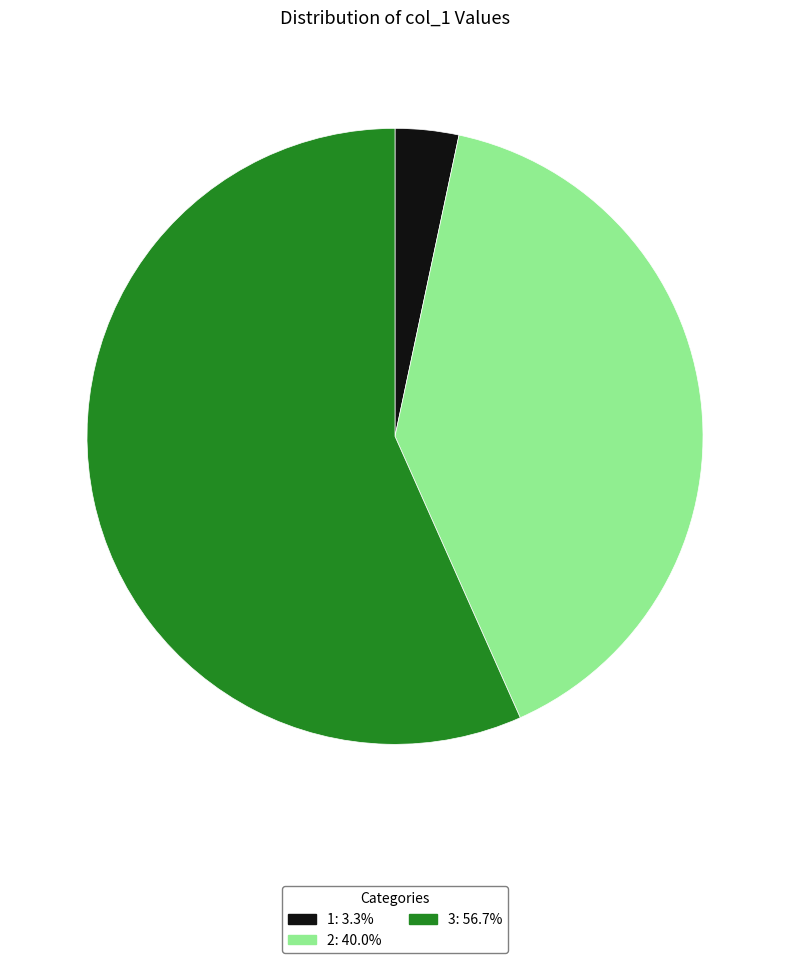

Do 3 and 1 together represent more than half of the pie?

Yes